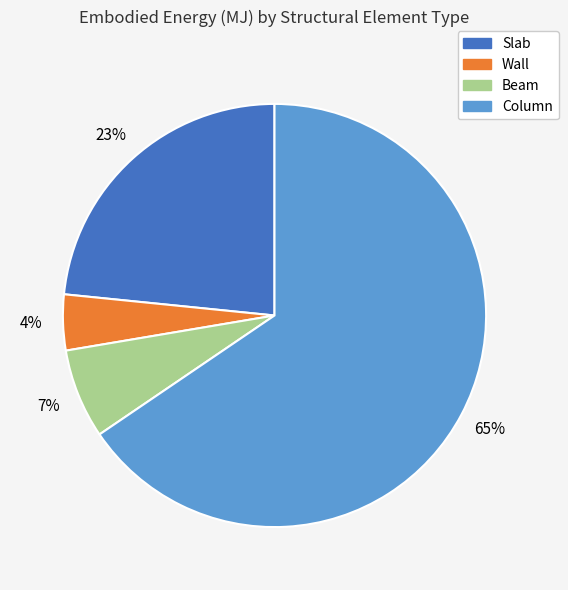

To the nearest percent, what portion does Wall represent?

4%